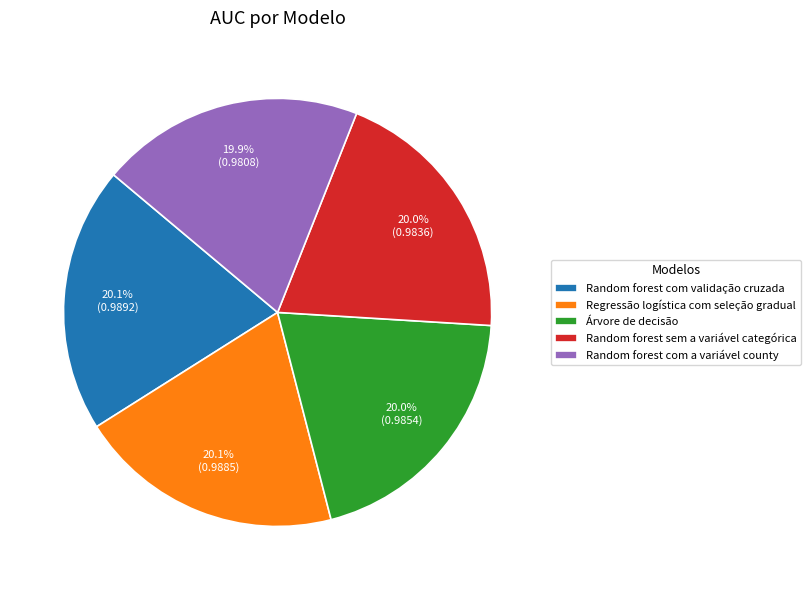

What percentage do Random forest com a variável county and Random forest com validação cruzada together represent?

40.0%